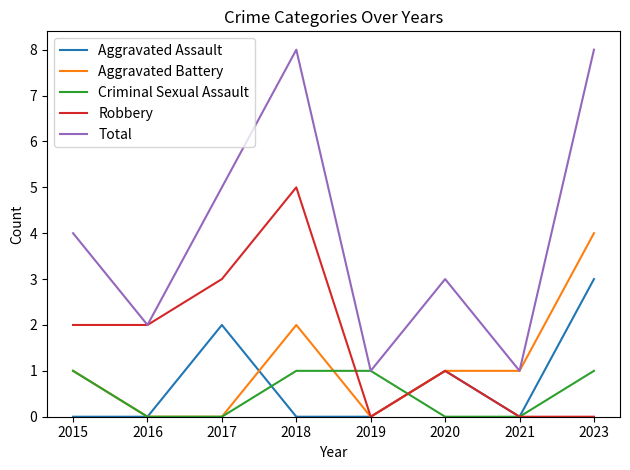

Reading left to right, extract all data points from this chart.

Aggravated Assault: 0	0	2	0	0	1	0	3
Aggravated Battery: 1	0	0	2	0	1	1	4
Criminal Sexual Assault: 1	0	0	1	1	0	0	1
Robbery: 2	2	3	5	0	1	0	0
Total: 4	2	5	8	1	3	1	8